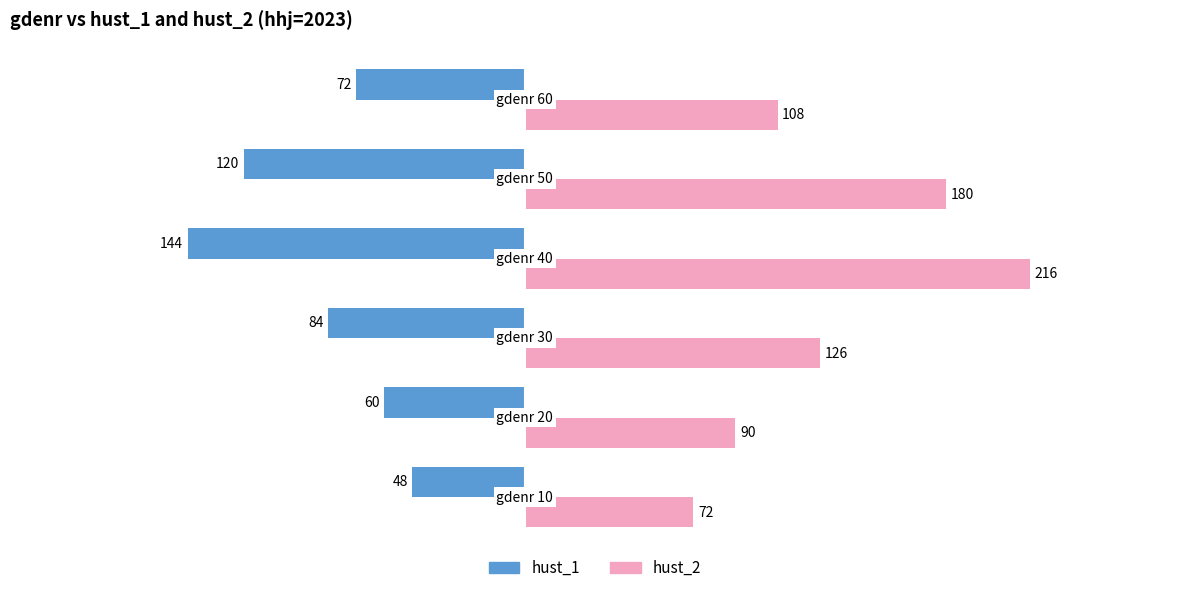

What is the sum of all hust_2 values?

792